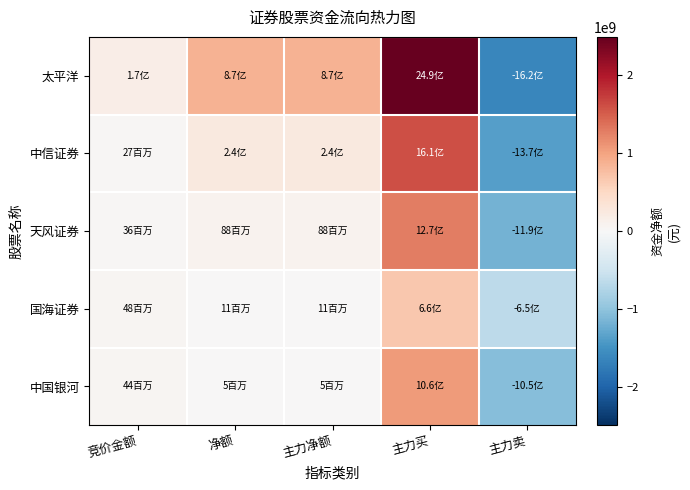

Which series changed the most between 竞价金额 and 净额?

太平洋